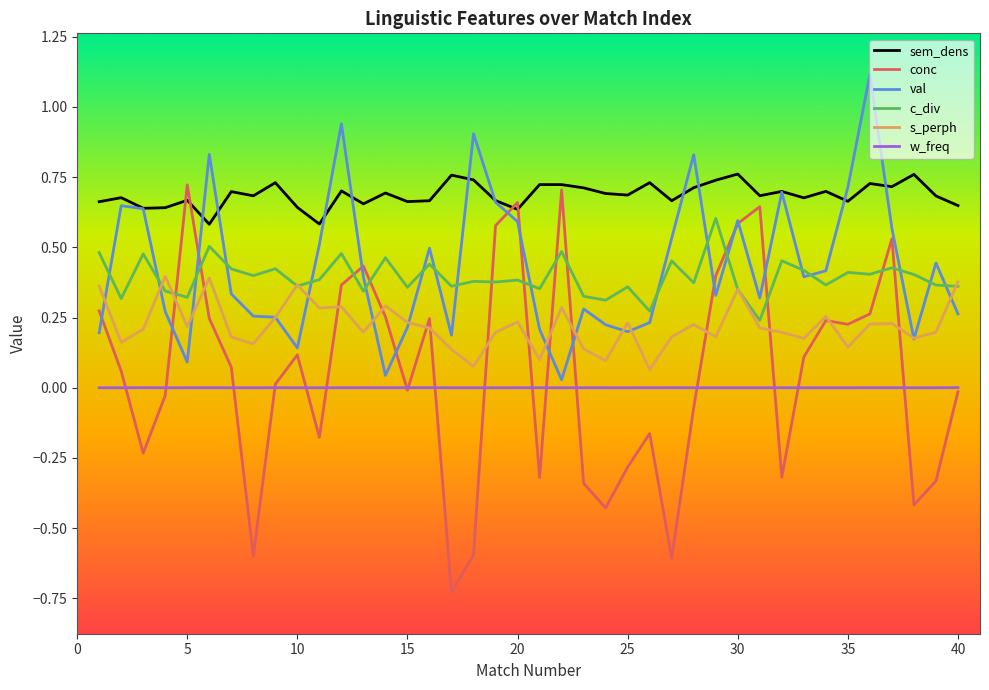

Which series has the largest range (max minus min)?

conc